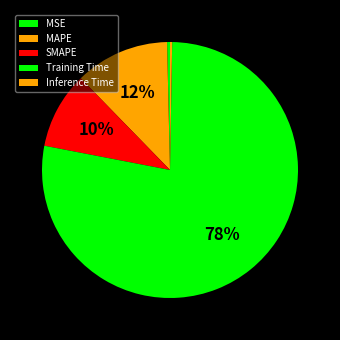

Is Training Time the majority of the pie?

Yes